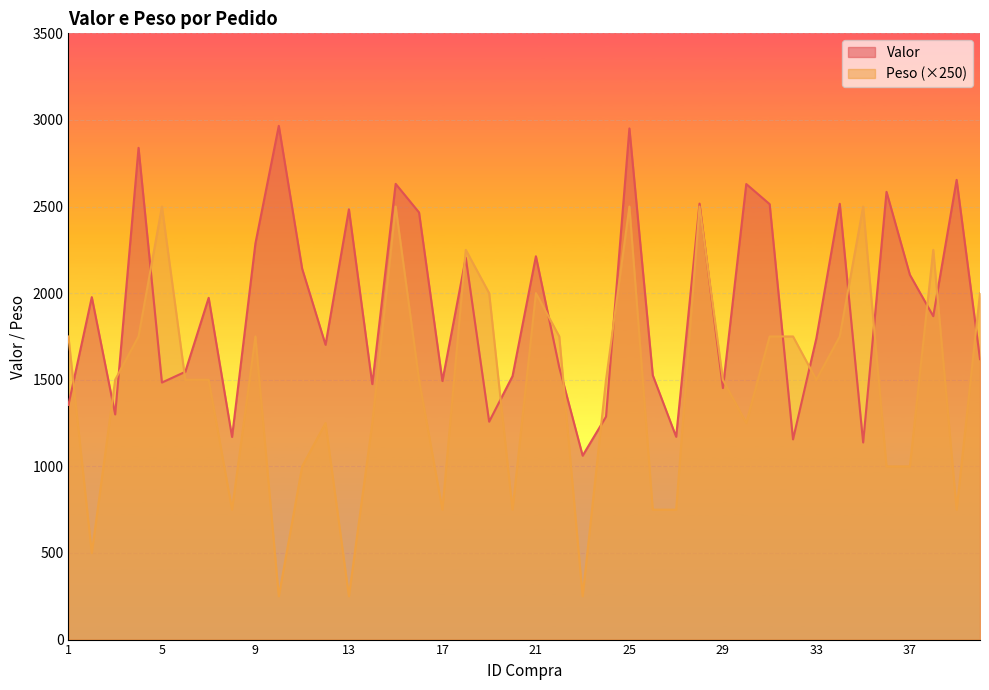

Where do Peso and Valor first cross each other?

1 and 2